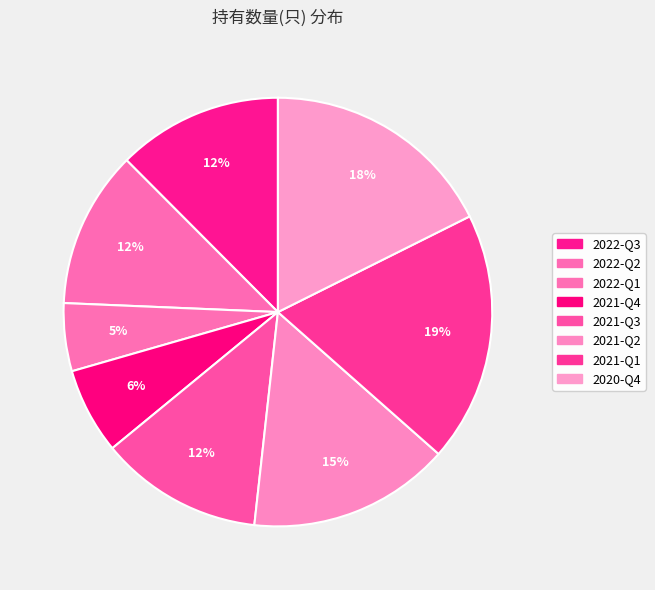

Is it true that 2022-Q3 is 1% of the pie?

False